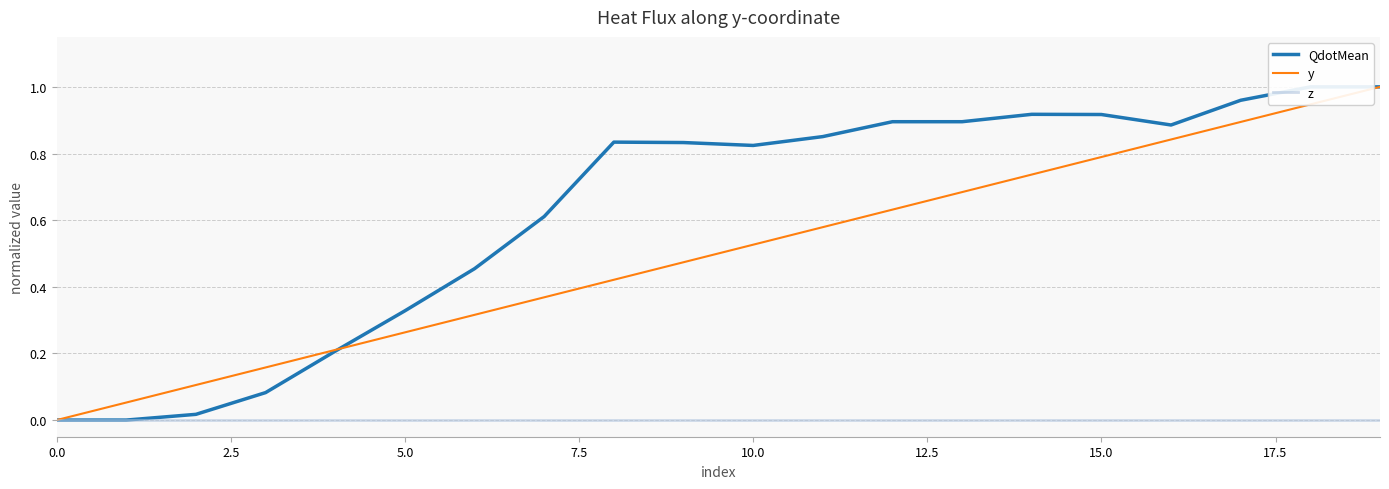

Count the number of categories in the chart.

20